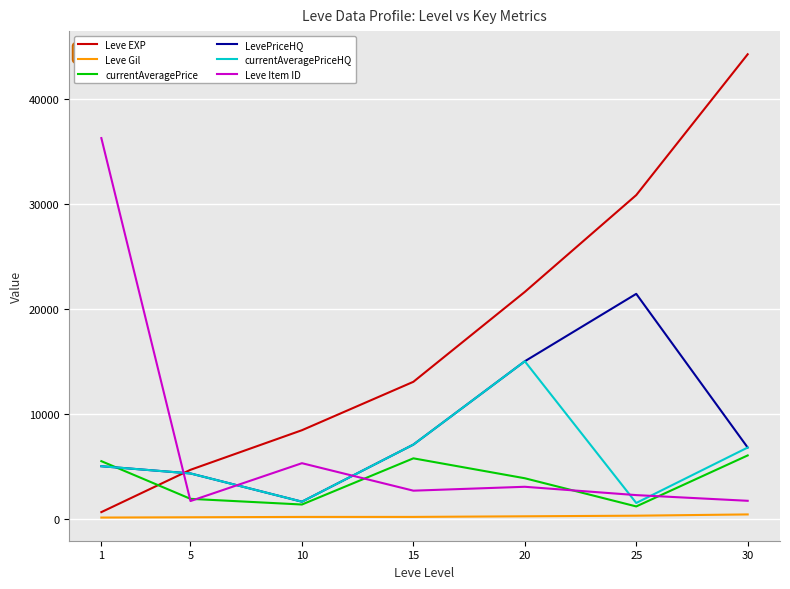

What is the difference between the second highest and minimum values in the currentAveragePriceHQ series?

5560